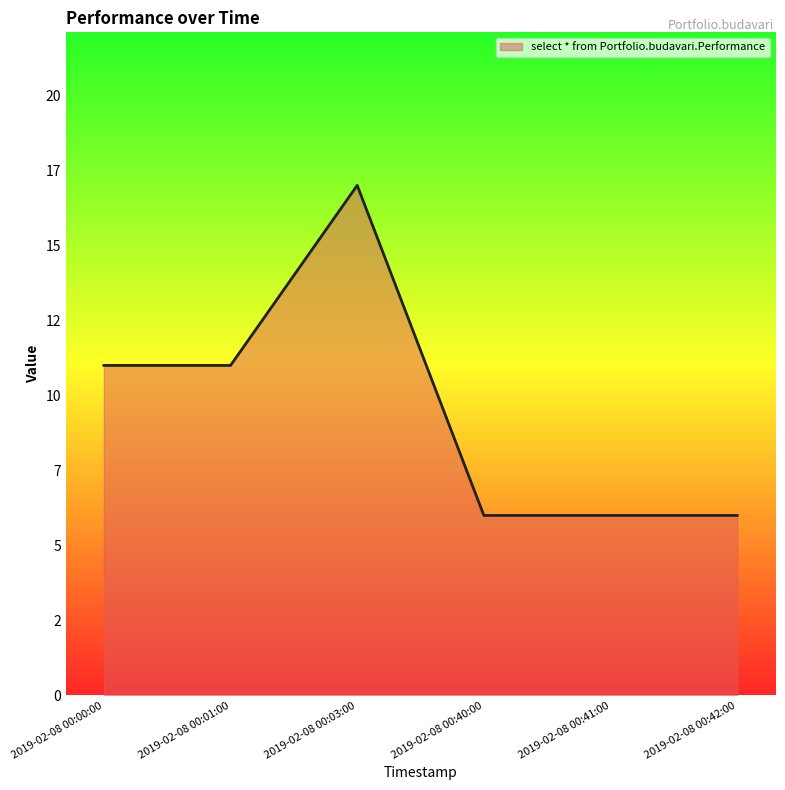

At which label does the data first exceed 11?

2019-02-08 00:03:00